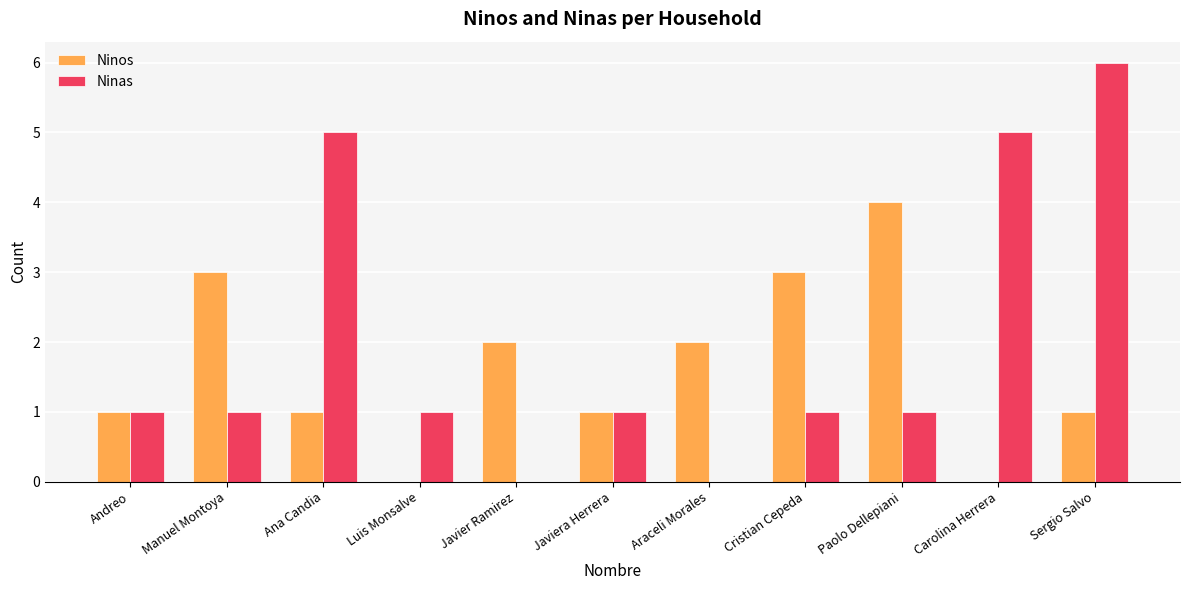

What is the sum of the Ninas values at Cristian Cepeda and Sergio Salvo?

7